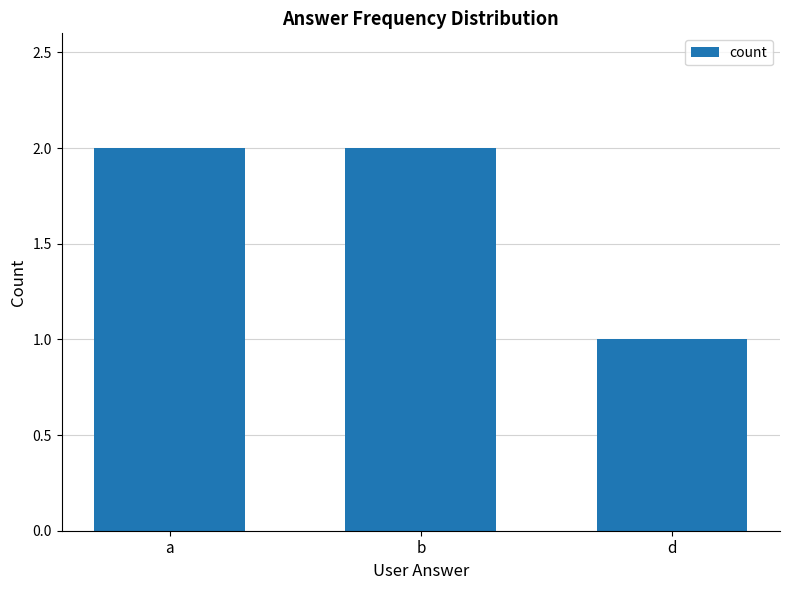

What is the minimum value shown in the chart?

1